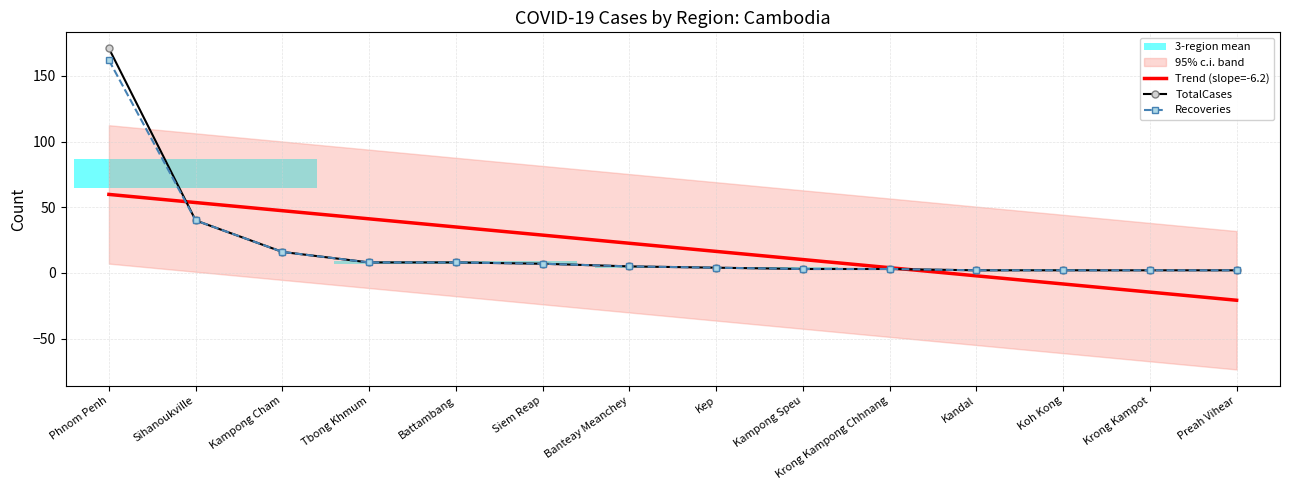

At Kandal, list the series in order from largest to smallest.

TotalCases, Recoveries, Trend (slope=-6.2)